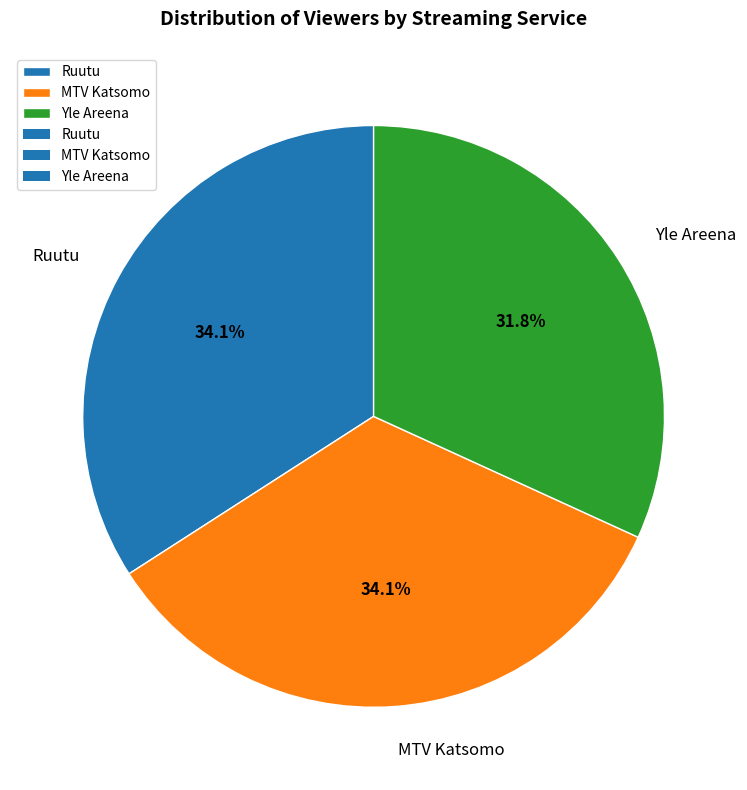

What percentage do Ruutu and MTV Katsomo together represent?

68.2%